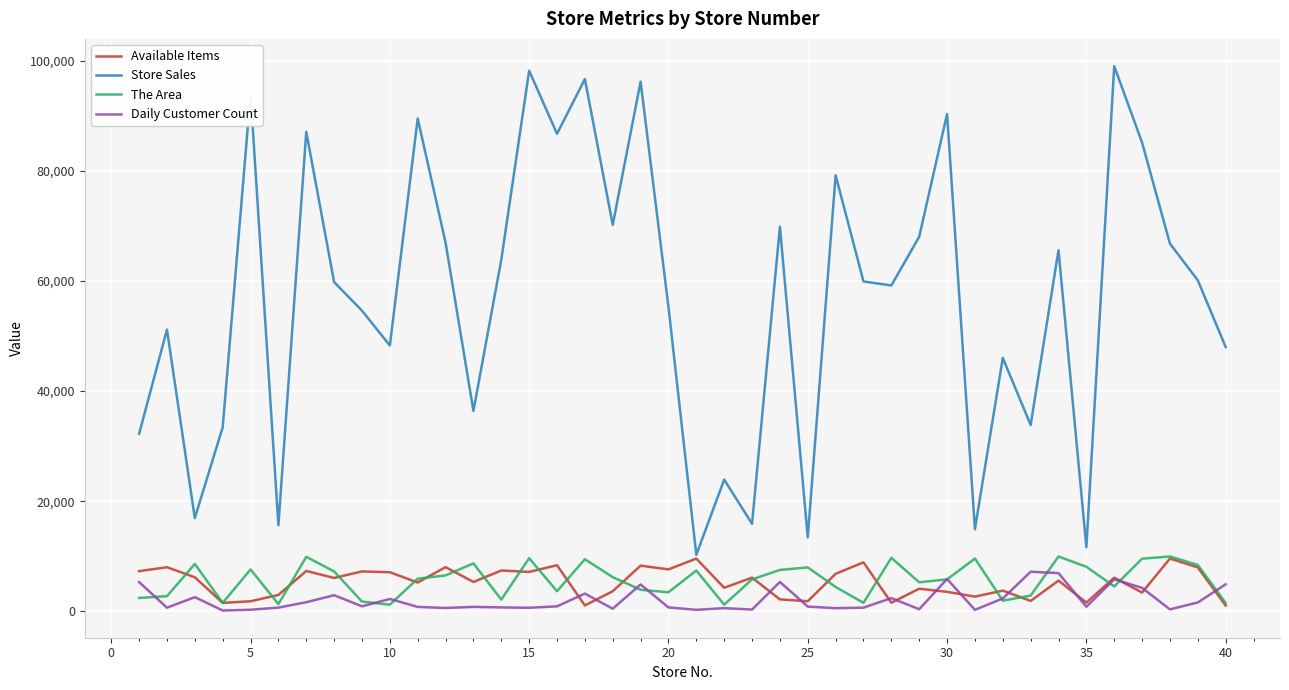

Which series has the largest range (max minus min)?

Store Sales